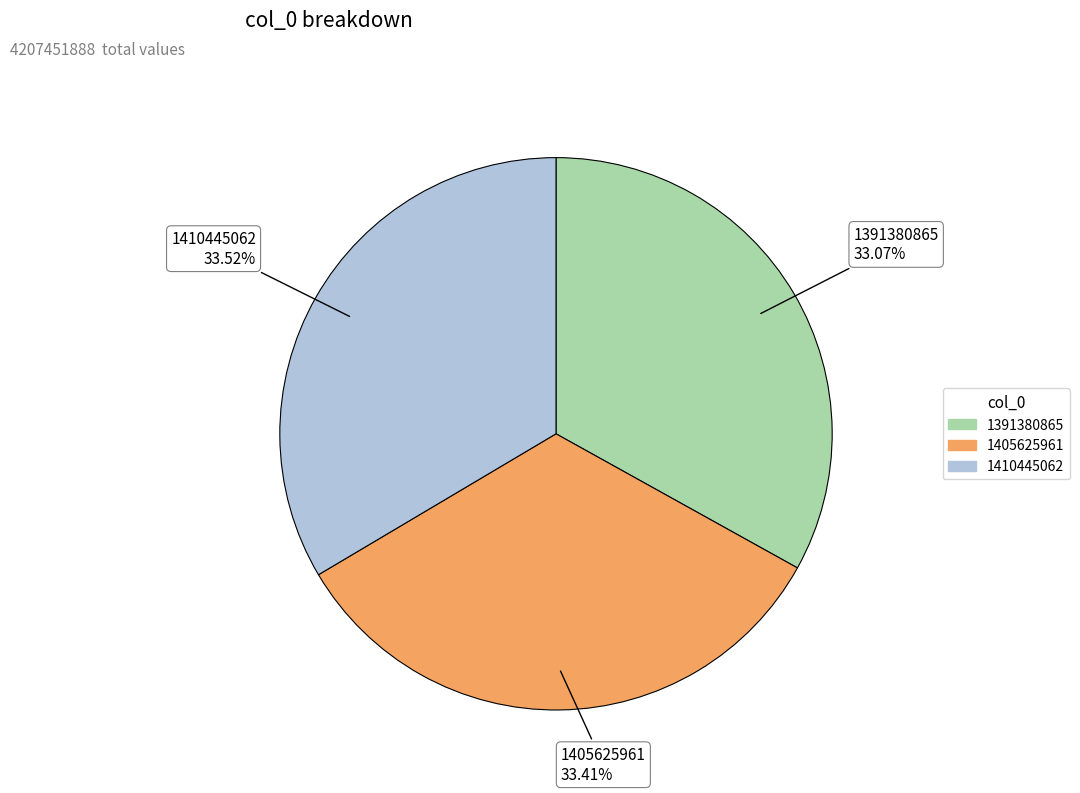

Is the sum of 1405625961 and 1410445062 greater than half?

Yes